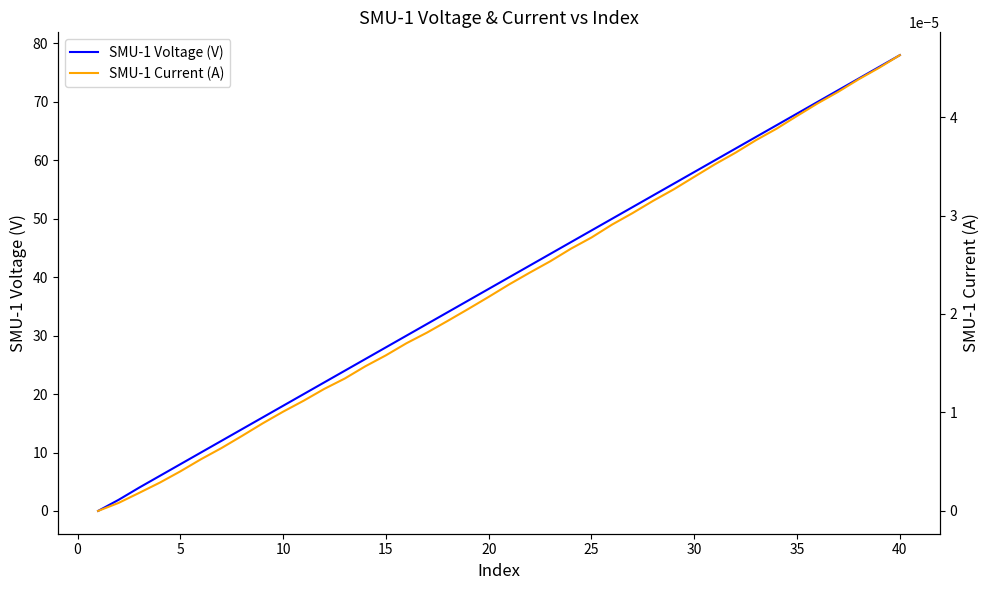

List the series in order of their overall mean, lowest first.

SMU-1 Current (A), SMU-1 Voltage (V)